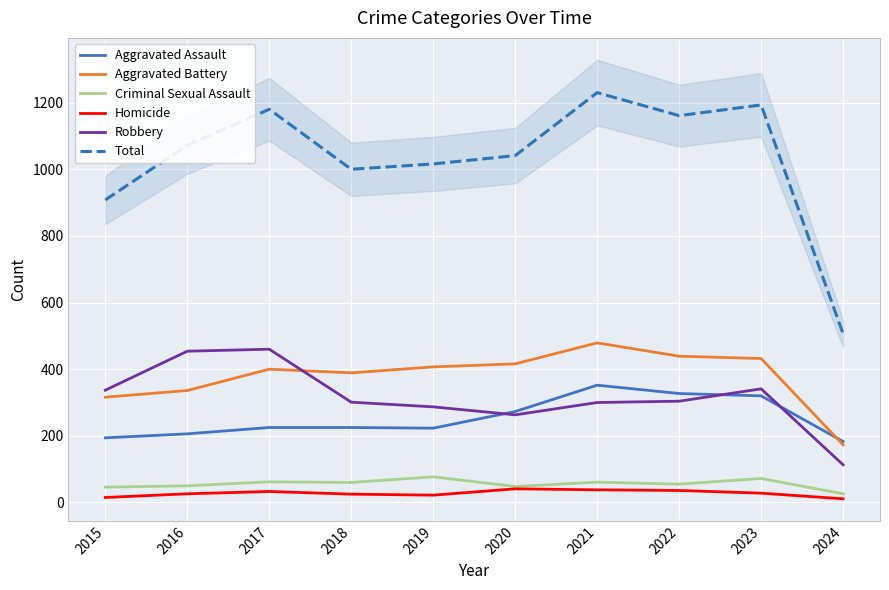

Rank the series at 2022 from highest to lowest value.

Total, Aggravated Battery, Aggravated Assault, Robbery, Criminal Sexual Assault, Homicide